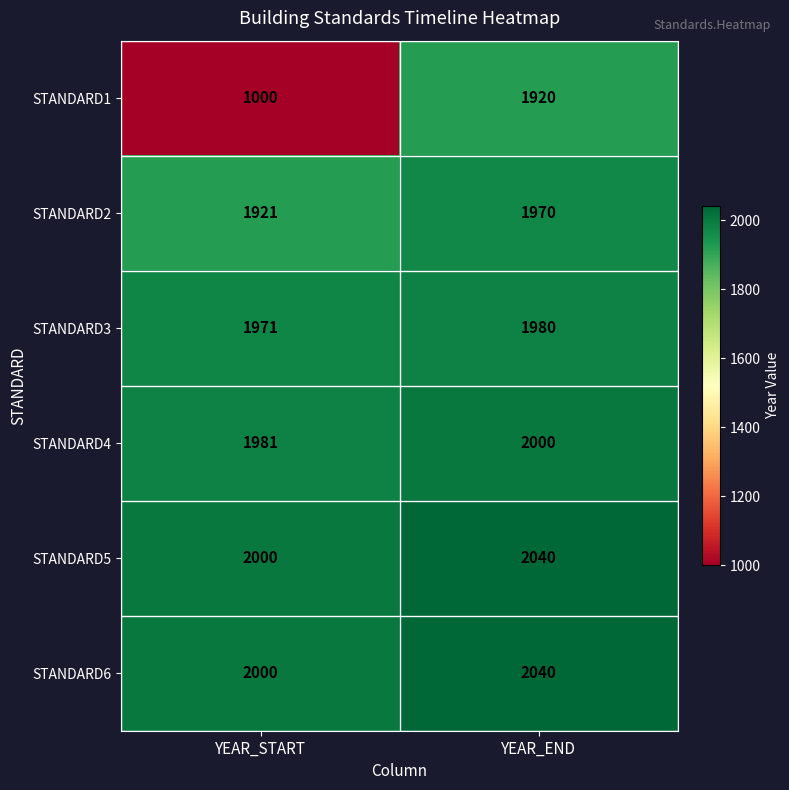

What is the total value across all series at YEAR_START?

10873